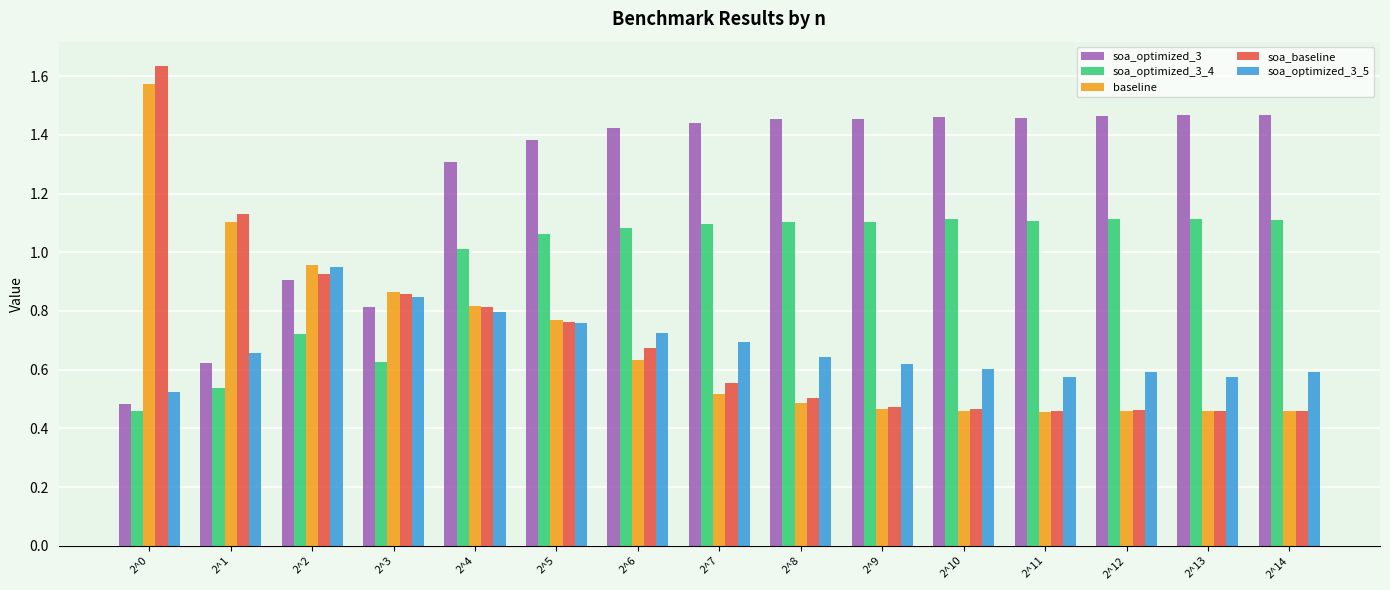

What are all the series names shown in the legend?

soa_optimized_3, soa_optimized_3_4, baseline, soa_baseline, soa_optimized_3_5